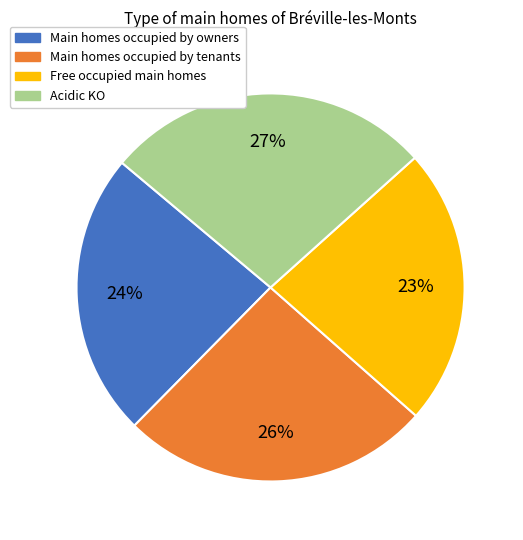

To the nearest percent, what is the difference between the largest and smallest slice percentages?

4%